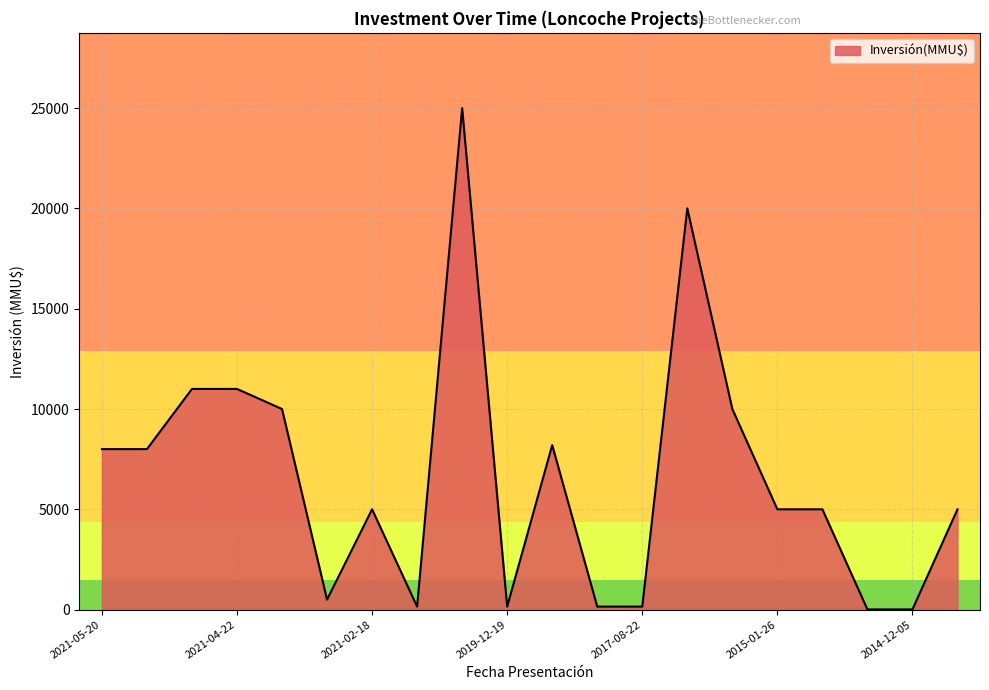

What is the greatest value displayed?

25000